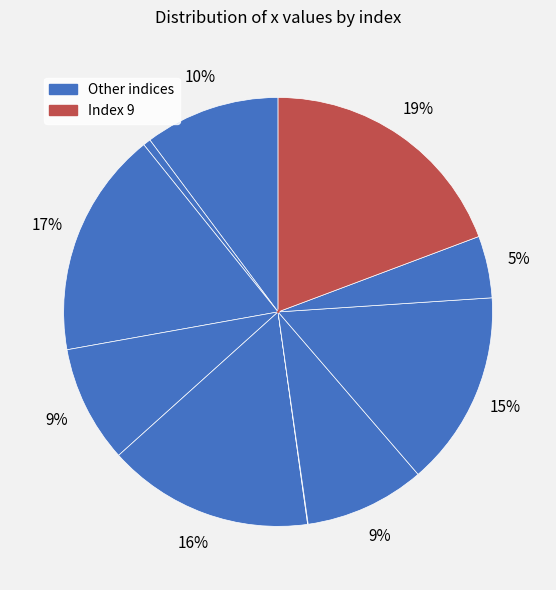

How many slices are in this pie chart?

10